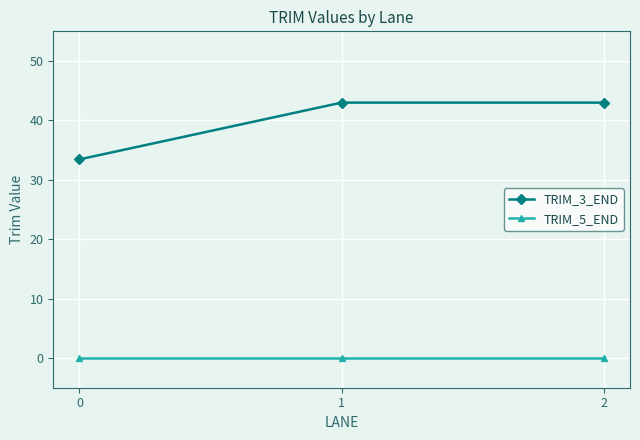

Is this an area chart (filled region under the line)?

No